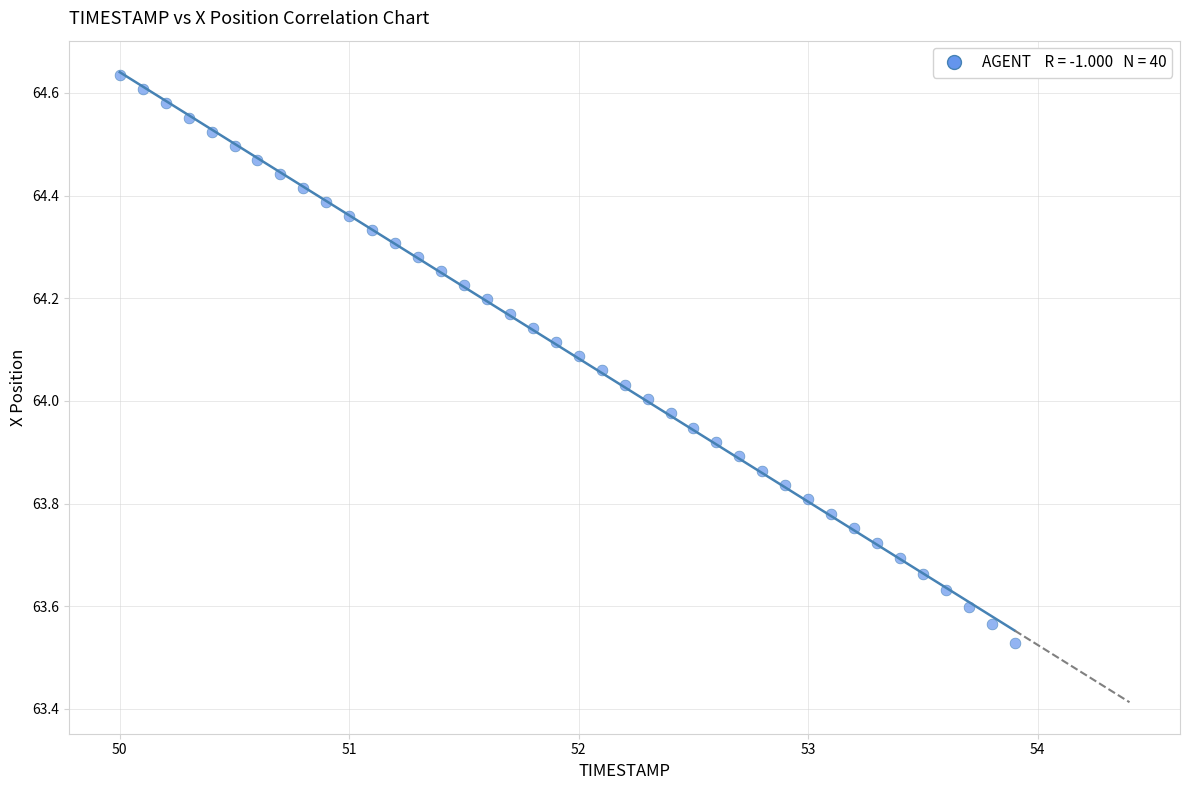

What is the range of Y values (max minus min)?

1.1